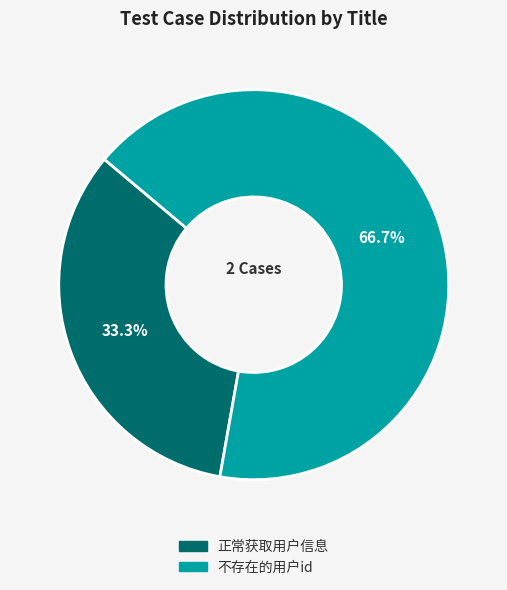

Is it true that 正常获取用户信息 is 44% of the pie?

False